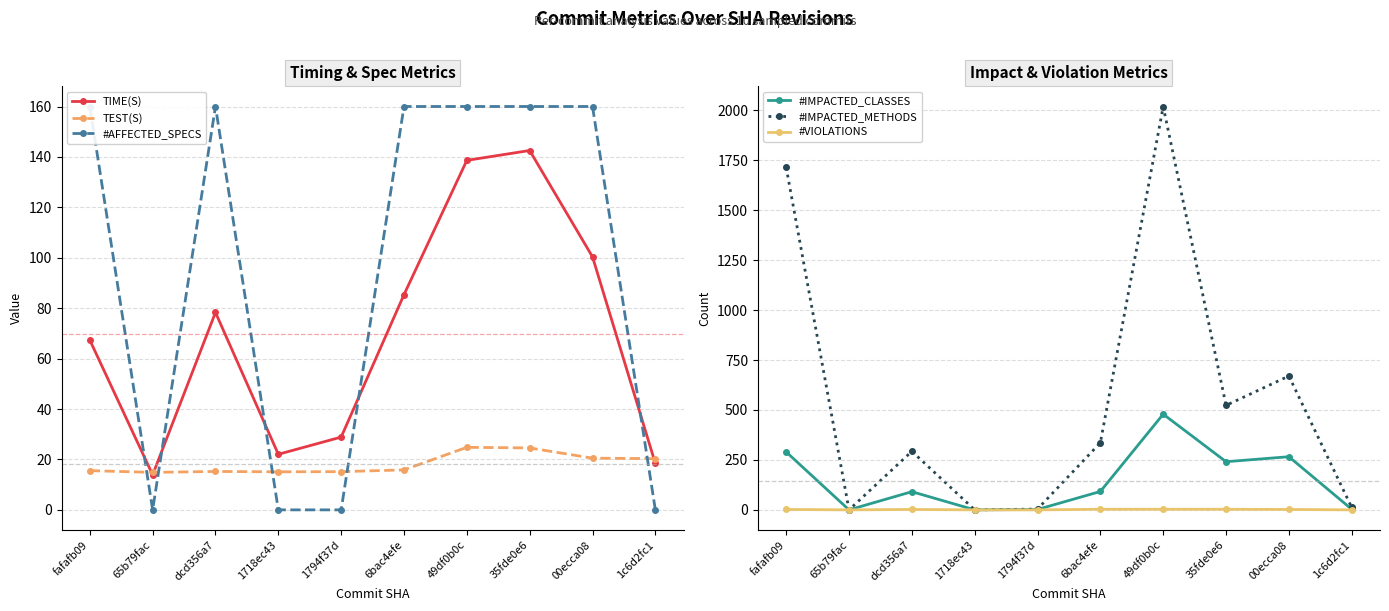

Is the value of #IMPACTED_METHODS at 1794f37d greater than the value of #IMPACTED_CLASSES at 49df0b0c?

No